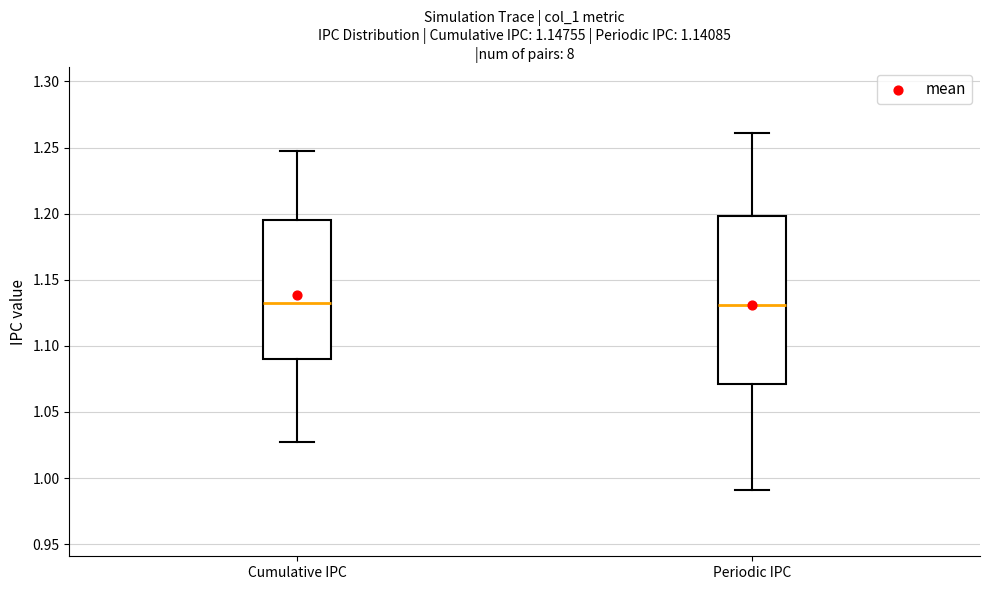

Comparing the boxes themselves (not the whiskers), which one is the tallest?

Periodic IPC